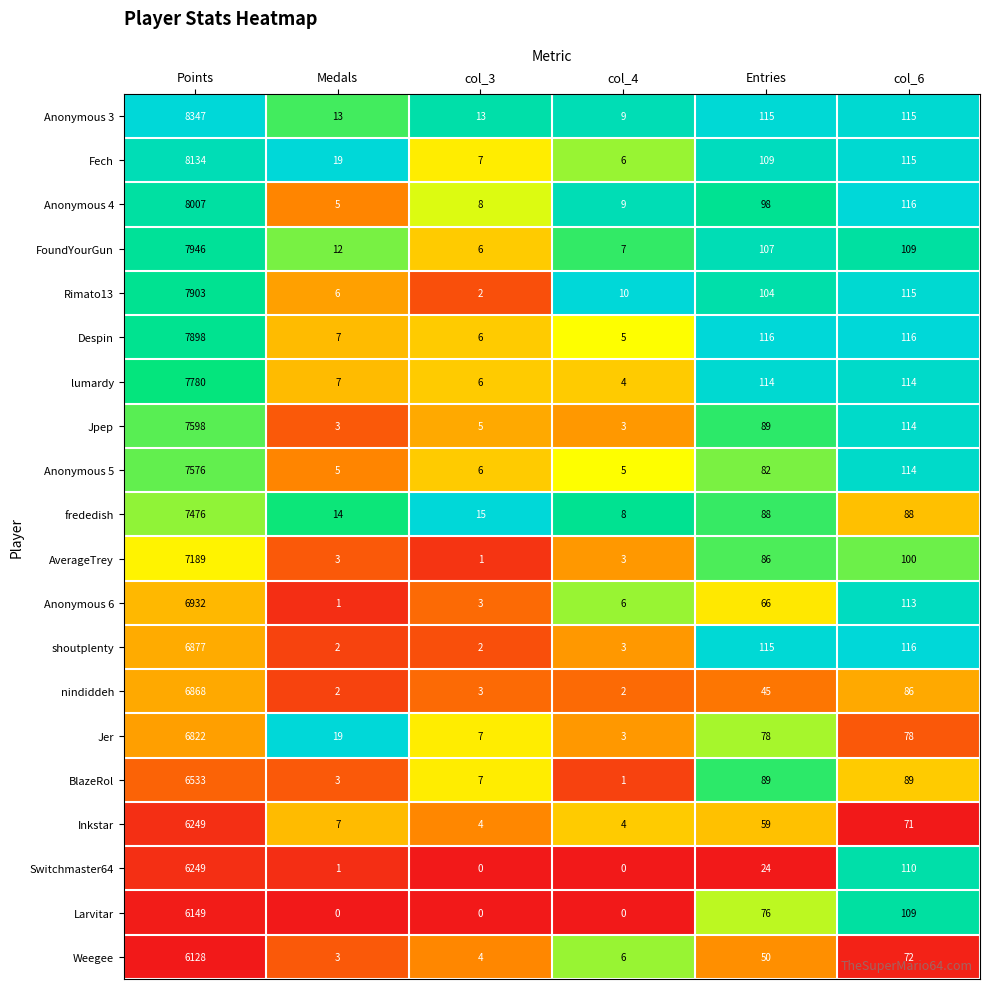

What is the greatest value displayed?

8347